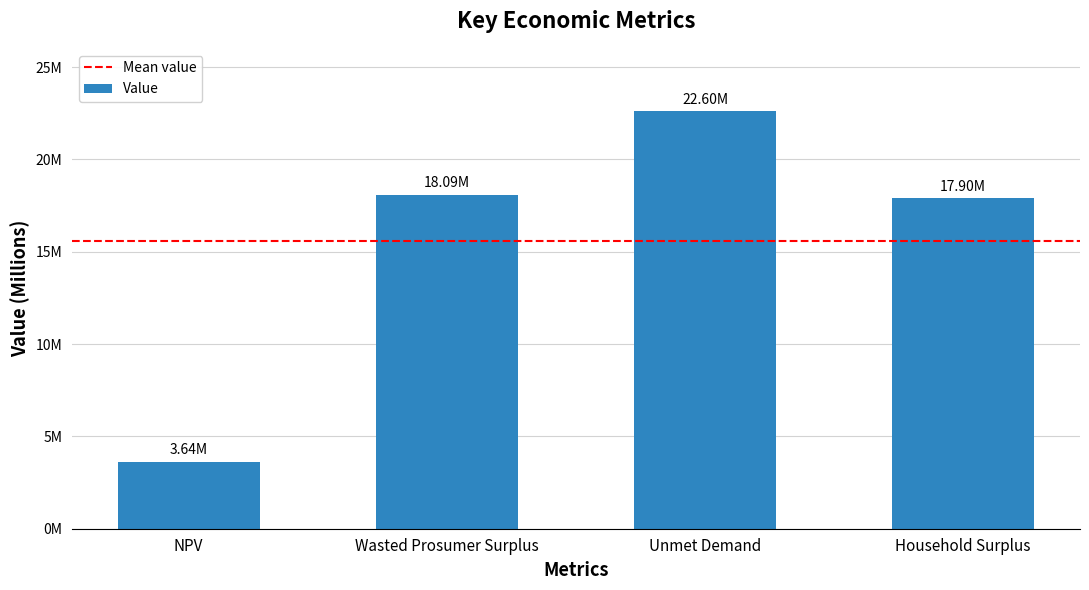

What is the ratio of the value at NPV to the value at Wasted Prosumer Surplus?

0.2